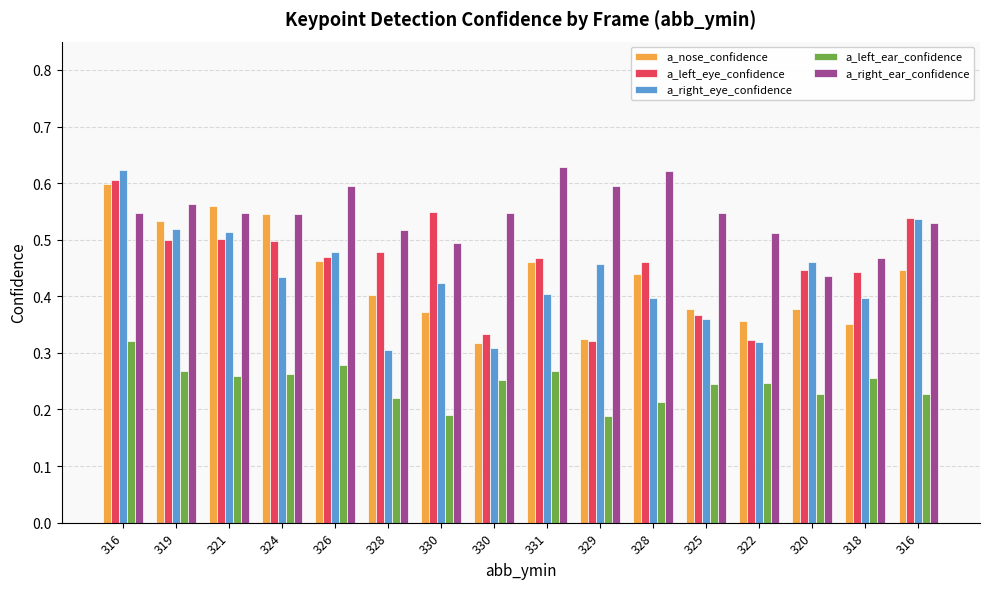

What is the label of the 10th bar from the right?

330